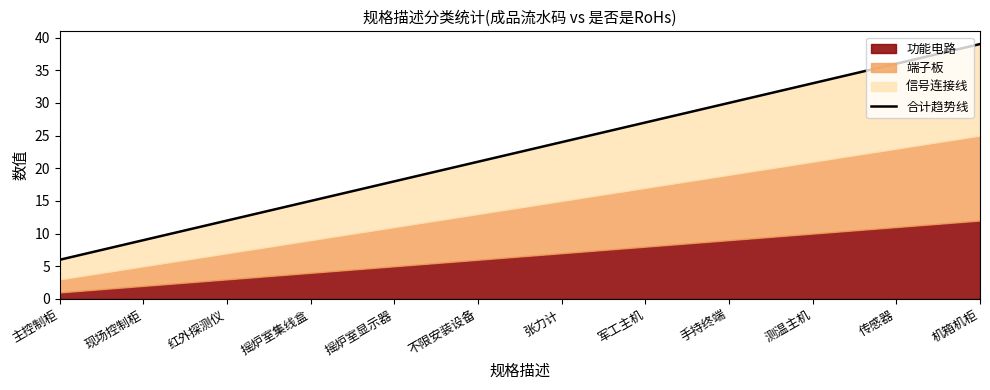

Which has a higher value, 传感器 or 红外探测仪?

传感器